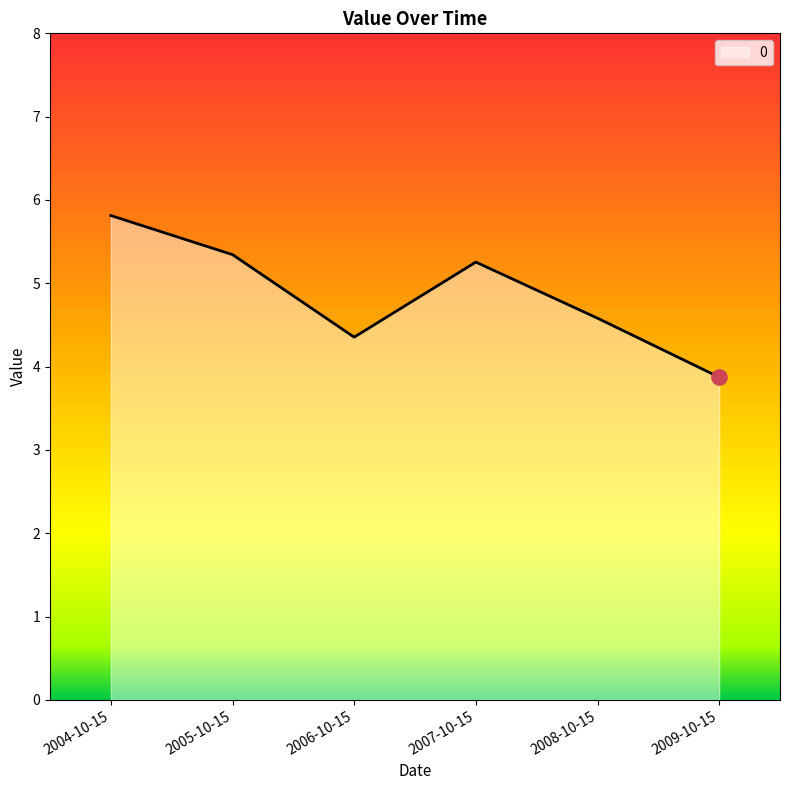

Between 2006-10-15 and 2004-10-15, which is larger?

2004-10-15